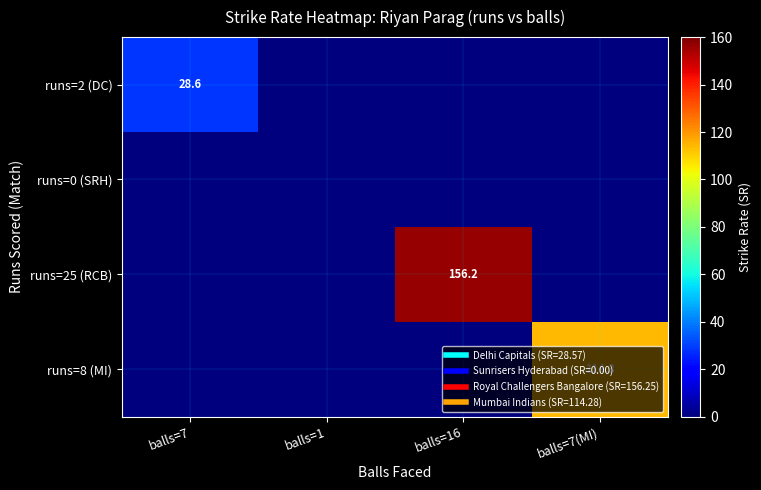

What is the difference between the maximum and second lowest values in the runs=8 (MI) series?

114.3